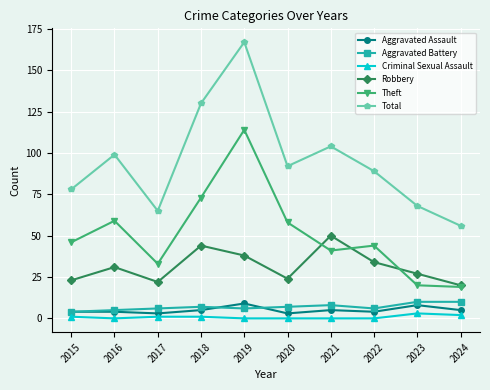

What is the total value across all series at 2017?

130